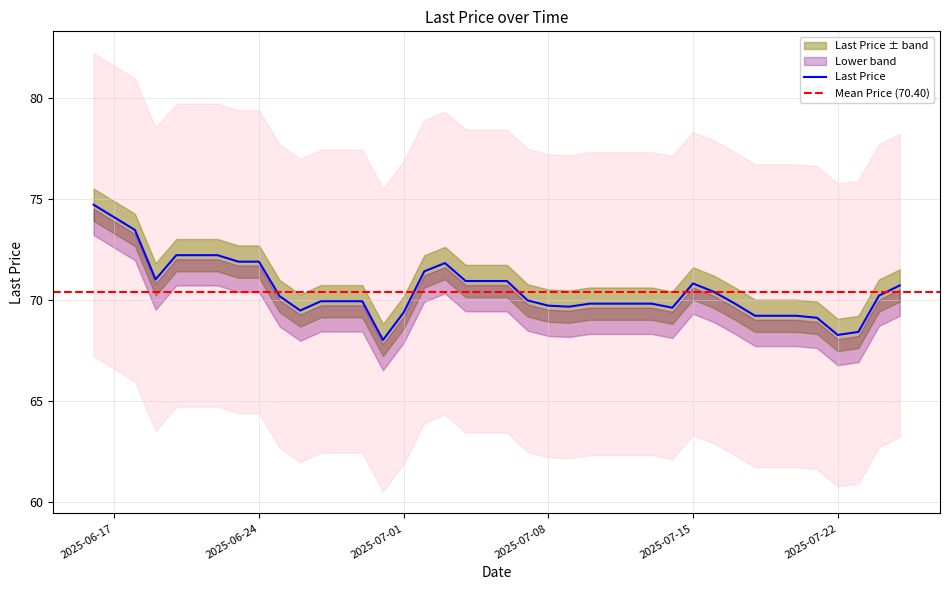

True or false: the data shows 18.5 at 2025-07-10.

False